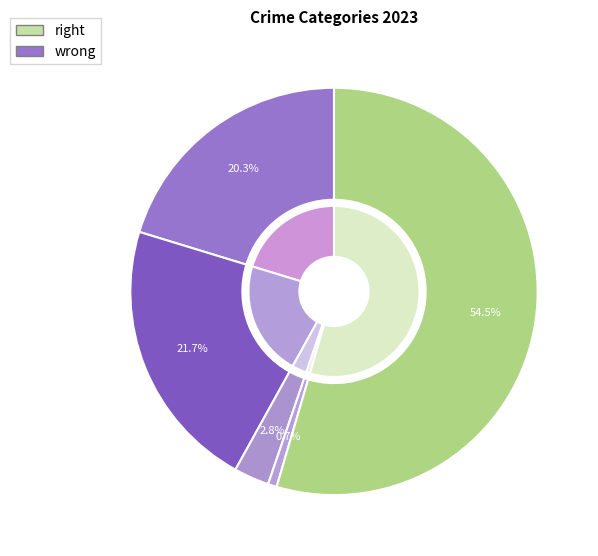

The Aggravated Assault slice represents 20% of the pie. True or false?

True